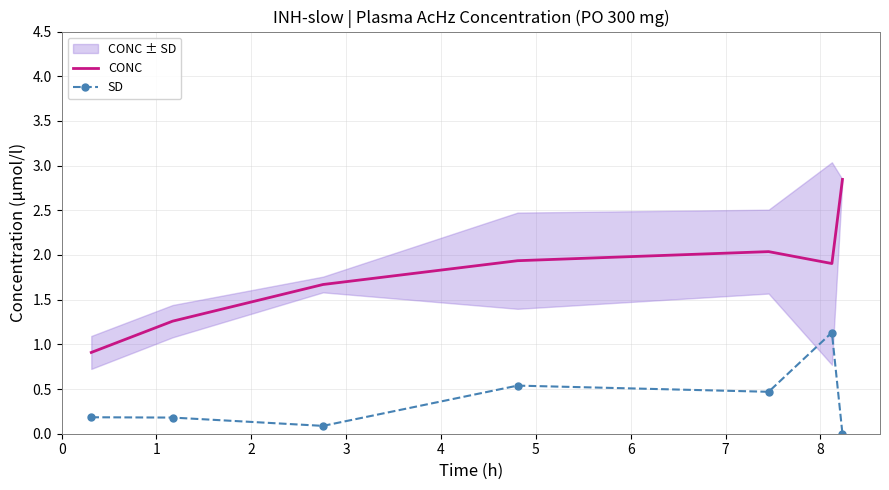

True or false: CONC and SD cross at least once.

False